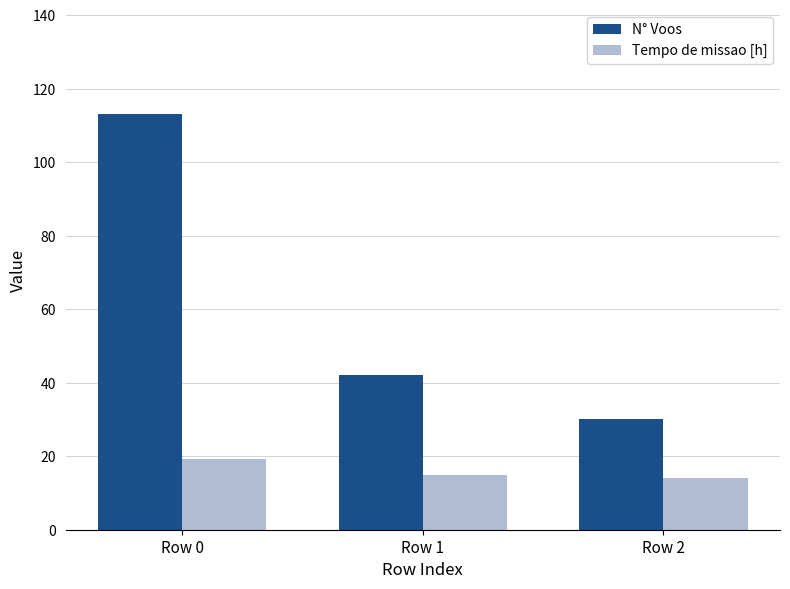

Between Row 1 and Row 2, which series saw the biggest shift?

N° Voos